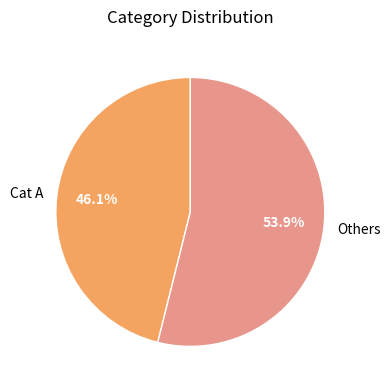

What is the largest slice in the pie chart?

Others